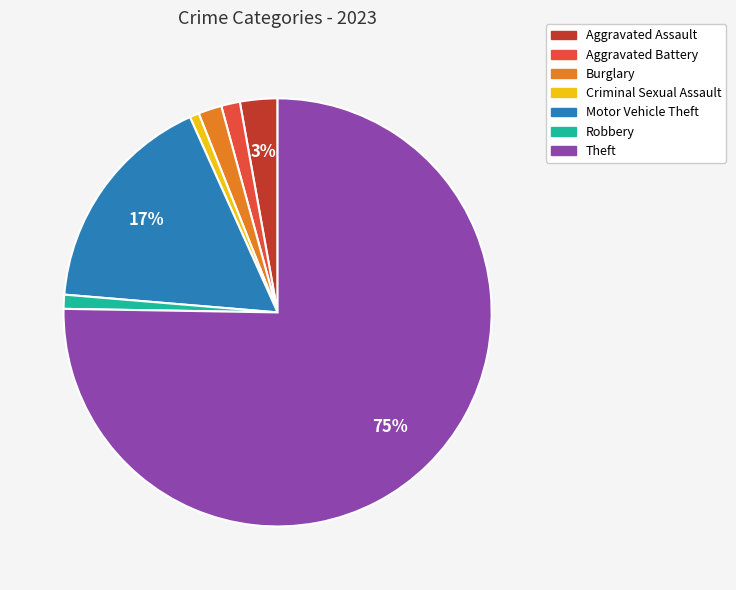

Is there a majority slice in this chart?

Yes